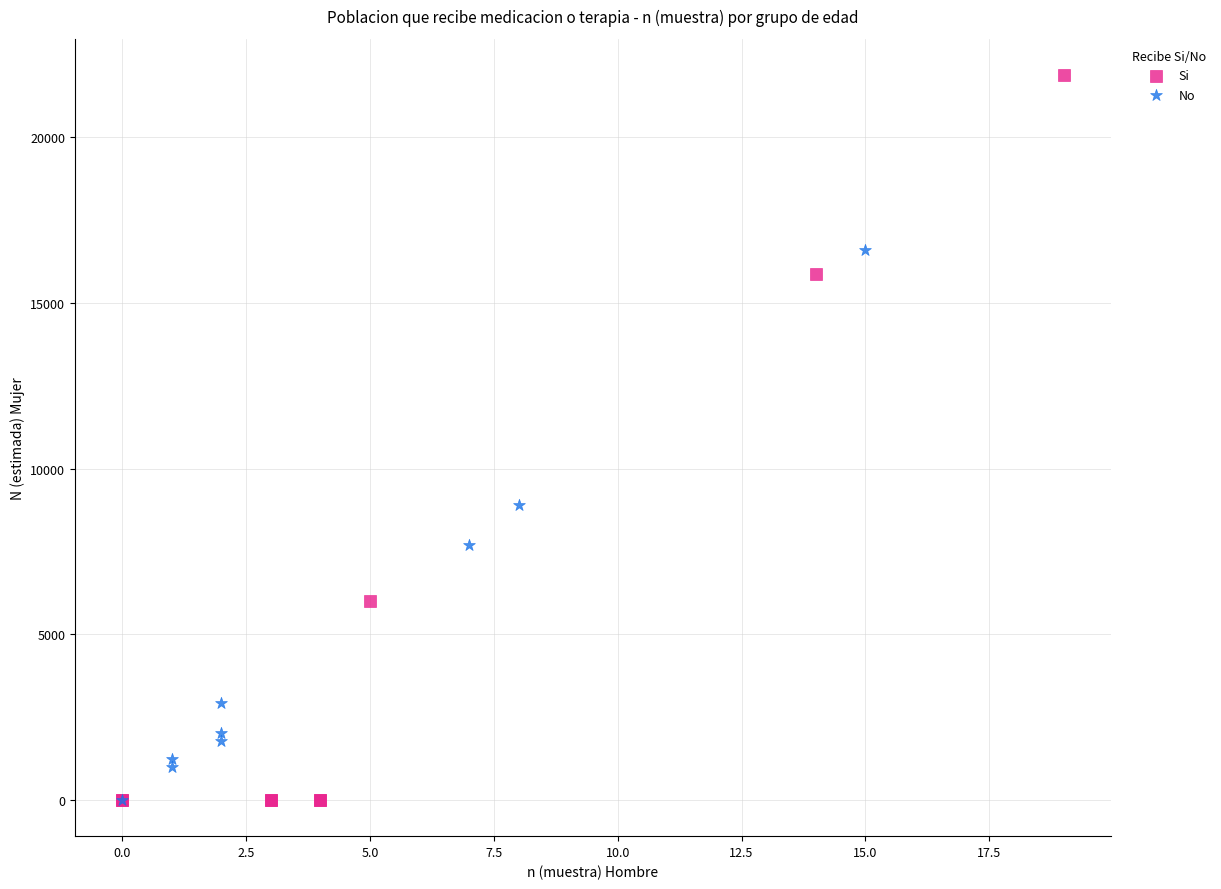

Which series has the largest Y range (max minus min)?

Si